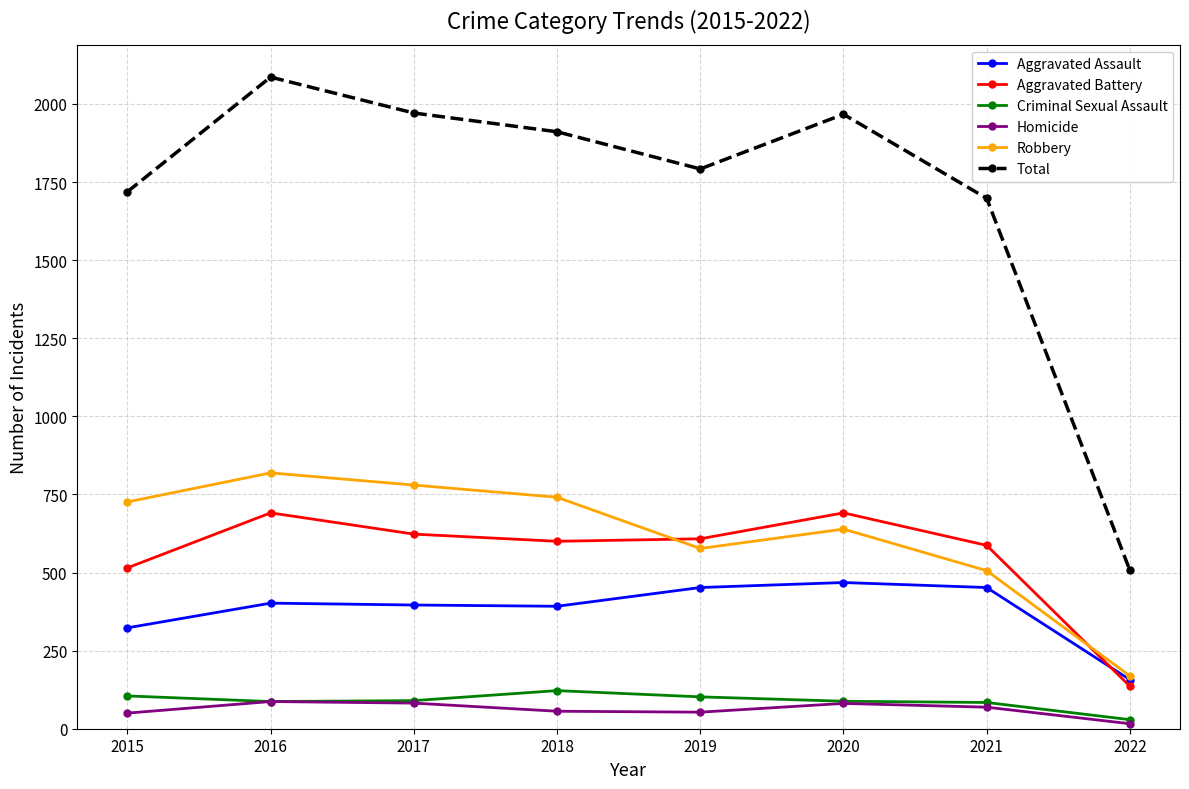

The Aggravated Assault series shows 402 at 2016. True or false?

True